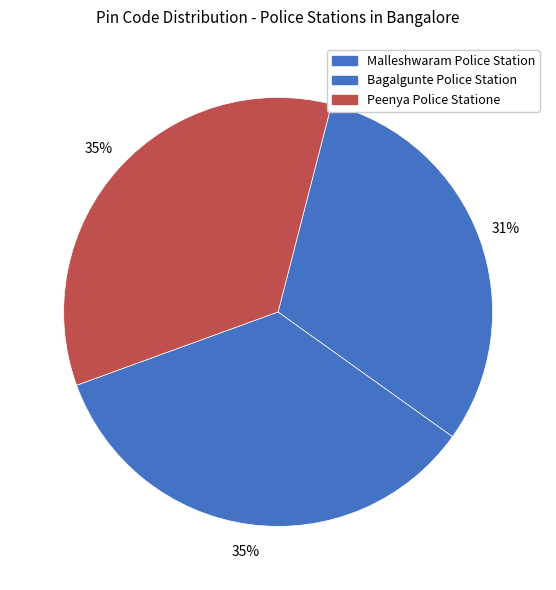

What is the smallest slice in the pie chart?

Bagalgunte Police Station